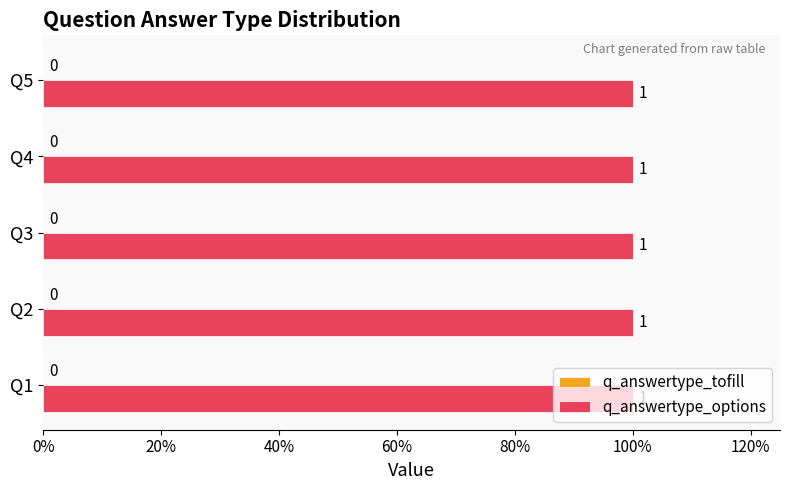

At 4, list the series in order from largest to smallest.

q_answertype_options, q_answertype_tofill